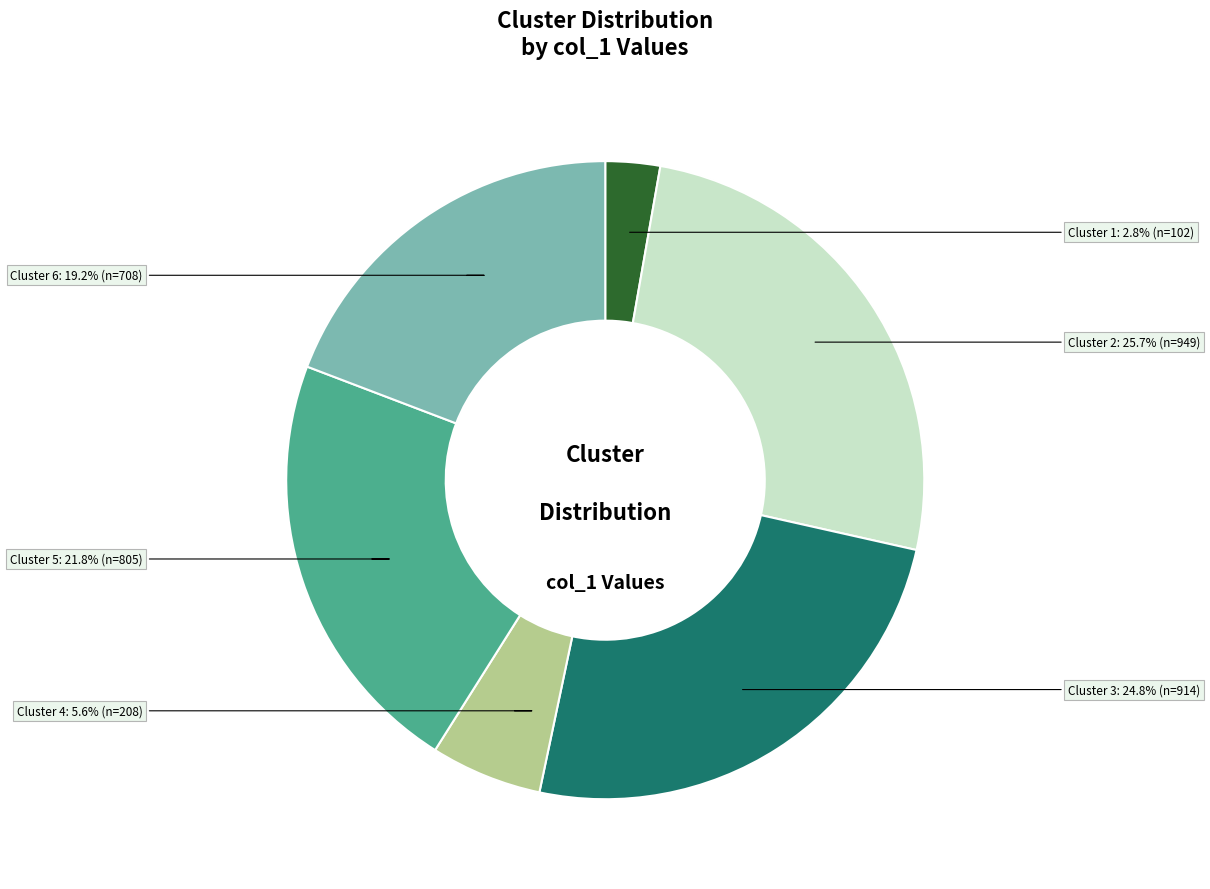

What is the smallest slice in the pie chart?

Cluster 1